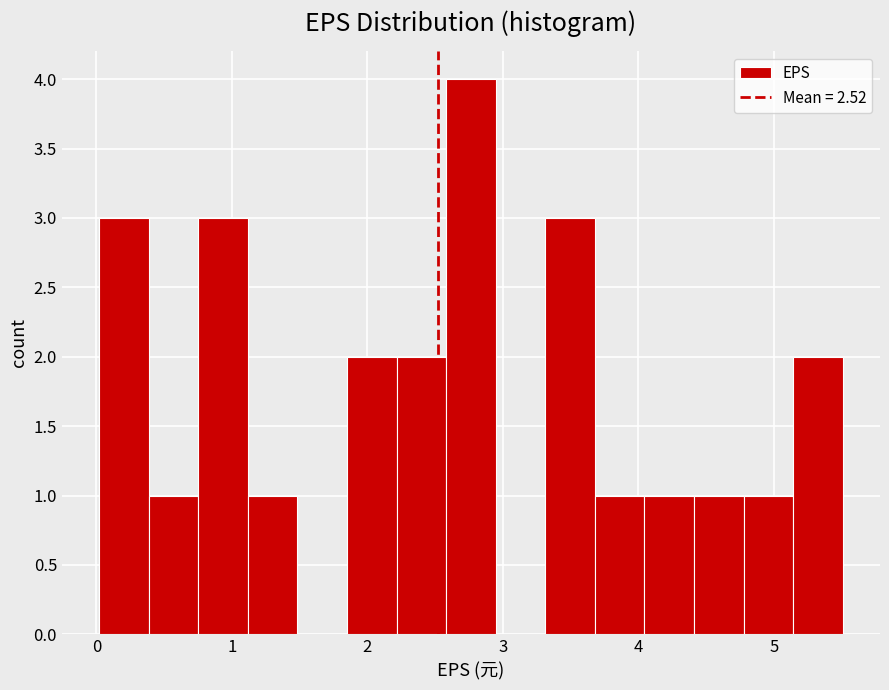

Around what value on the x-axis is the tallest bar? Give the approximate position of its centre, as read against the axis.

2.8